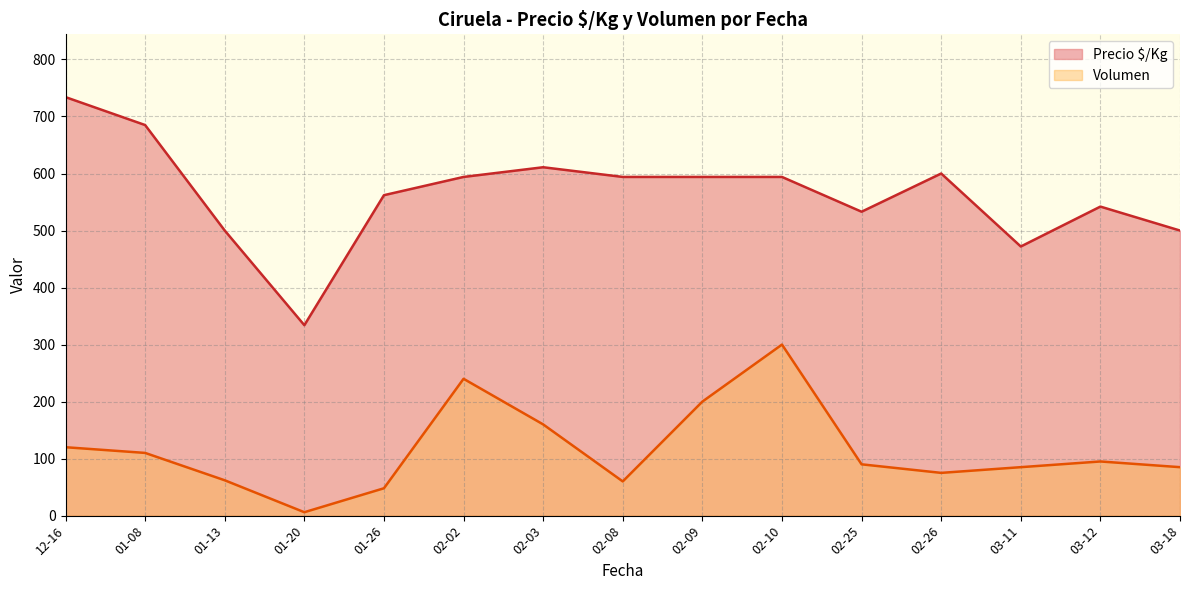

What is the difference between the second highest and minimum values in the Precio $/Kg series?

351